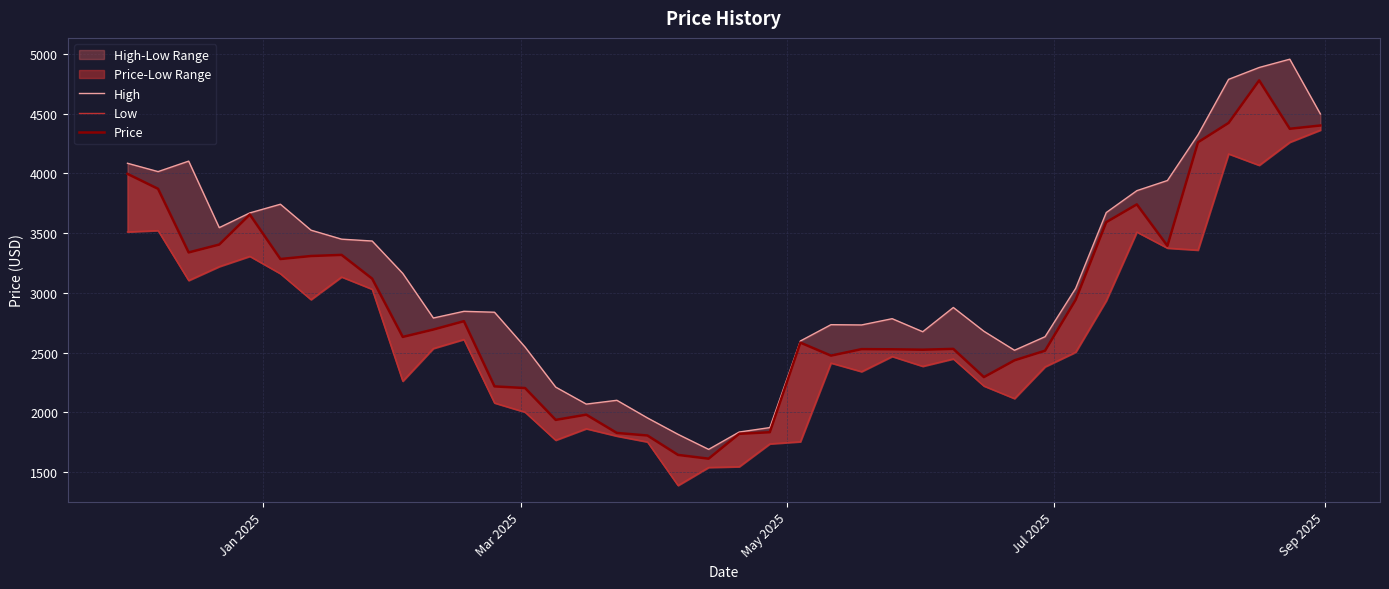

True or false: High and Low cross at least once.

False